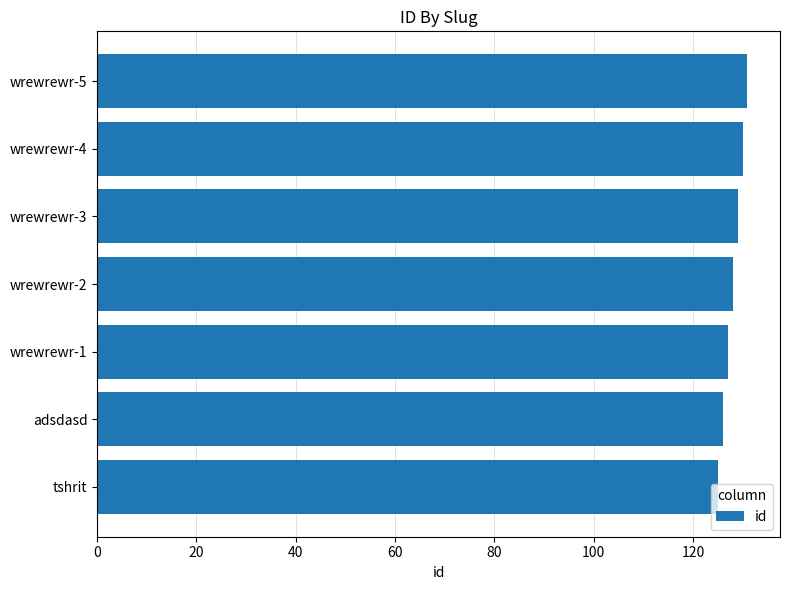

How many data points are less than 128?

3